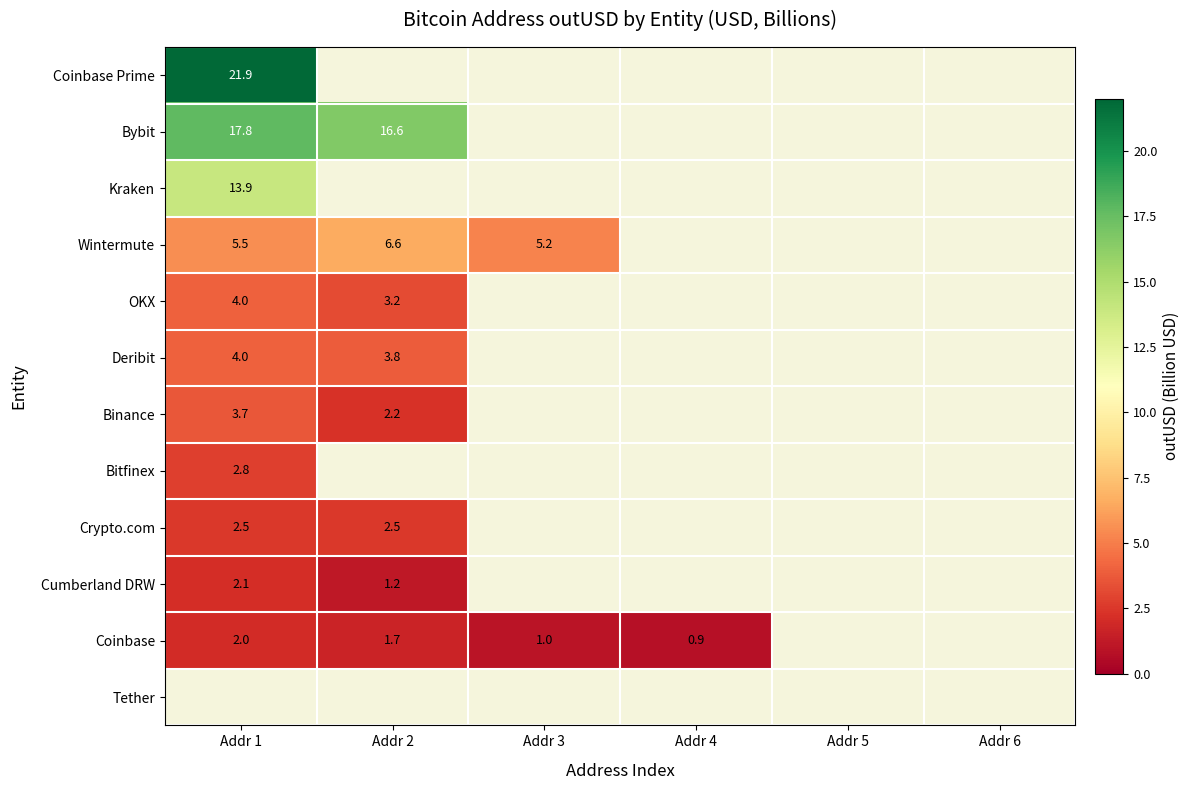

What is the maximum value shown in the chart?

21.9